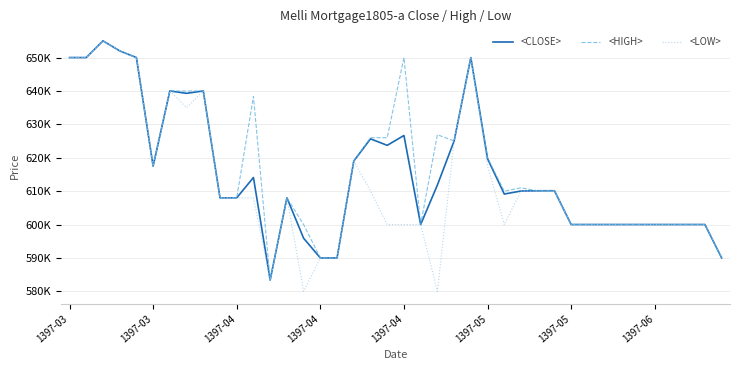

Does the chart display data point markers on the line(s)?

No